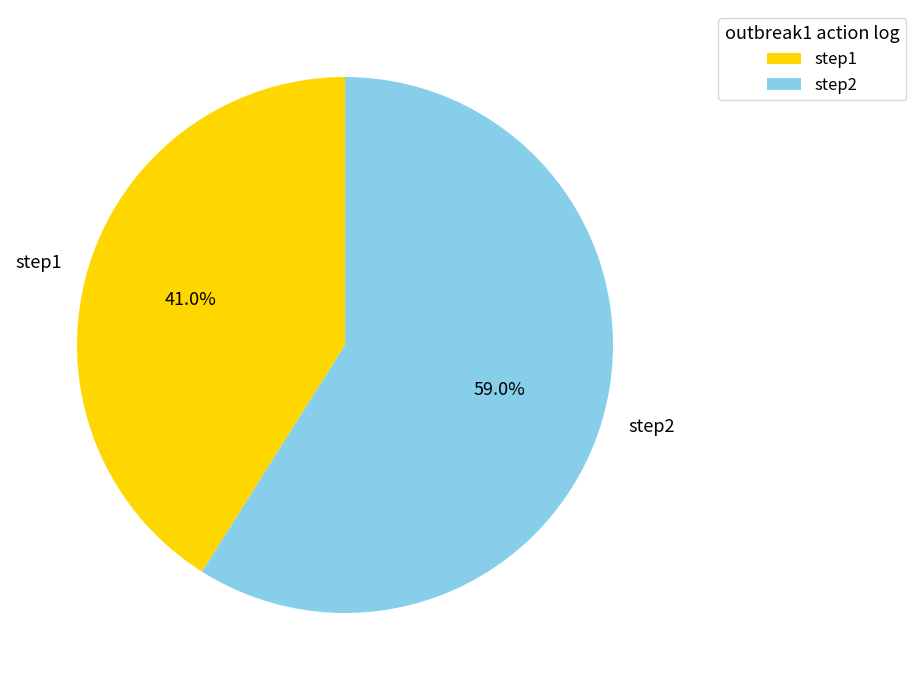

What is the largest slice in the pie chart?

step2